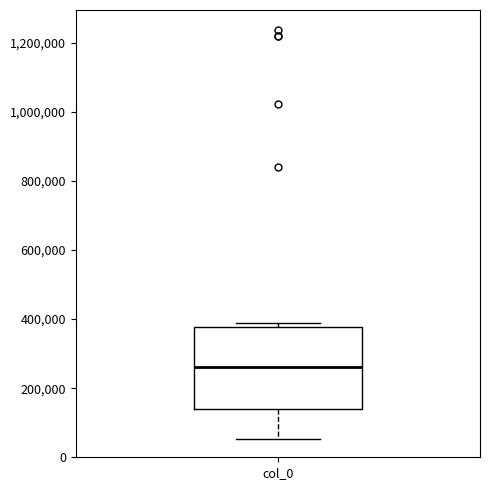

Transcribe this box plot: give where the median line is, the range the box spans, and where the two whiskers end, as read against the y-axis. The values are not printed on the chart, so give them approximately, as read against the axis.

median 260000, box 140000 to 380000, whiskers 60000 to 380000 (just above the box's upper edge)